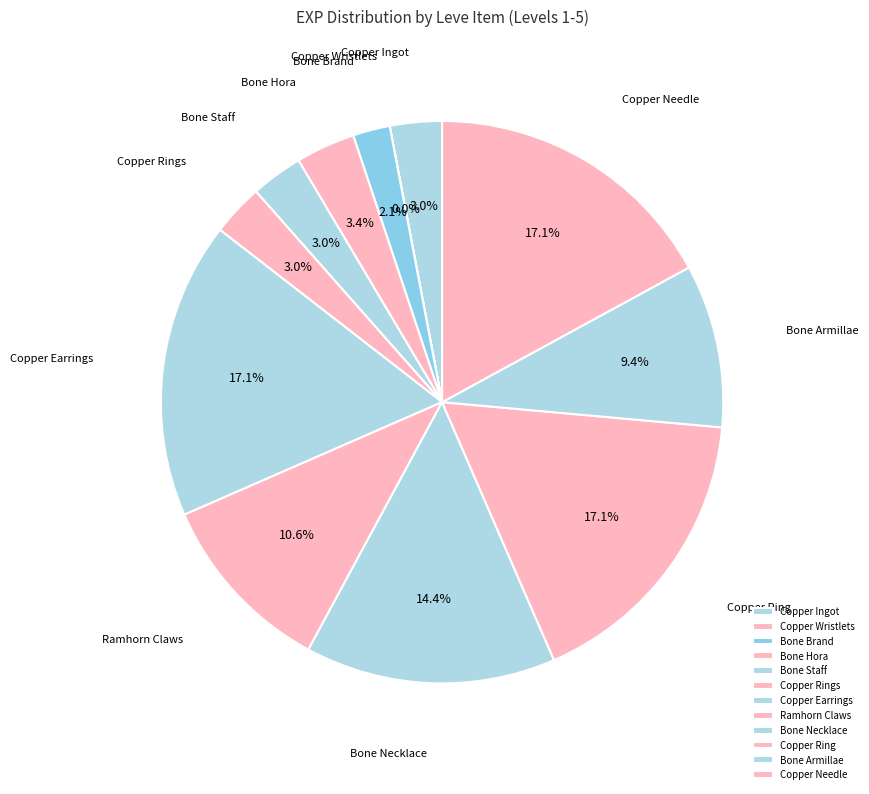

To the nearest percent, what is the difference between the largest and smallest slice percentages?

17%